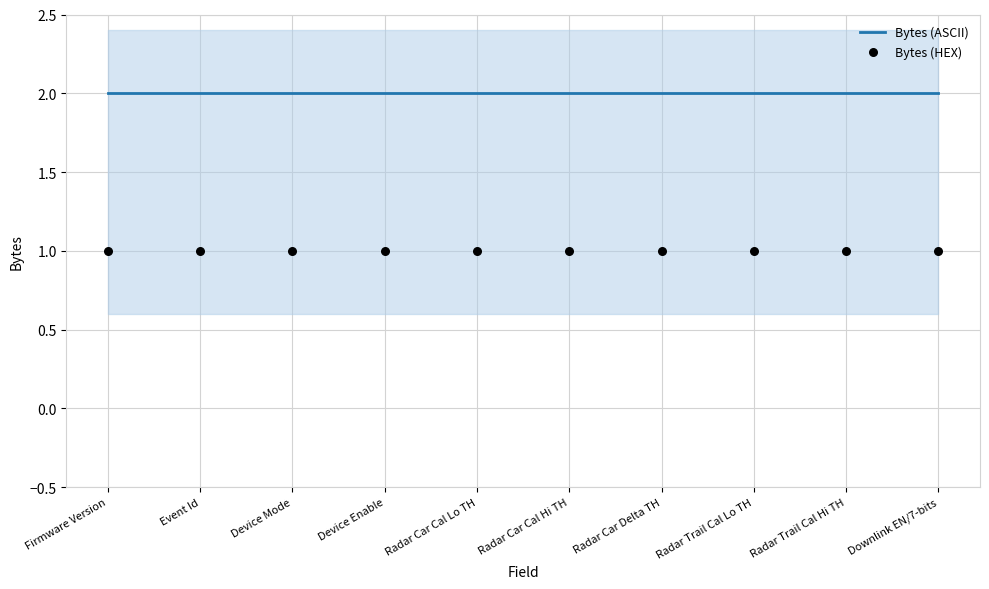

Which series has the widest spread of Y values?

Bytes (ASCII)